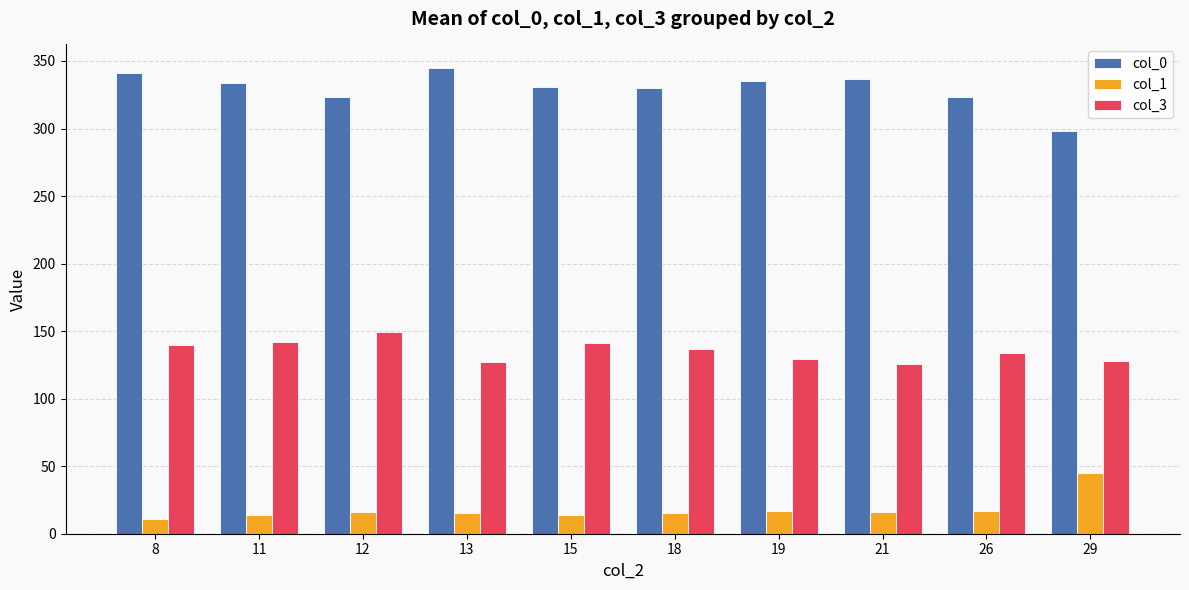

Is it true that col_0 equals 298.0 at 29?

True